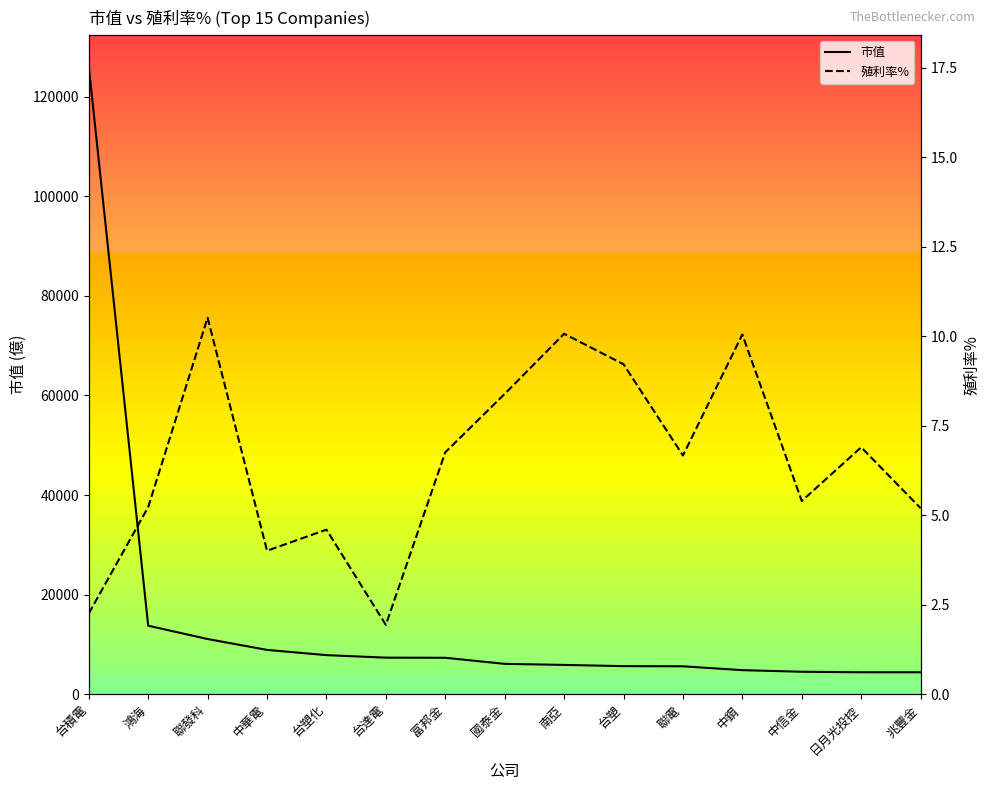

What is the label of the 2nd point from the right?

日月光投控